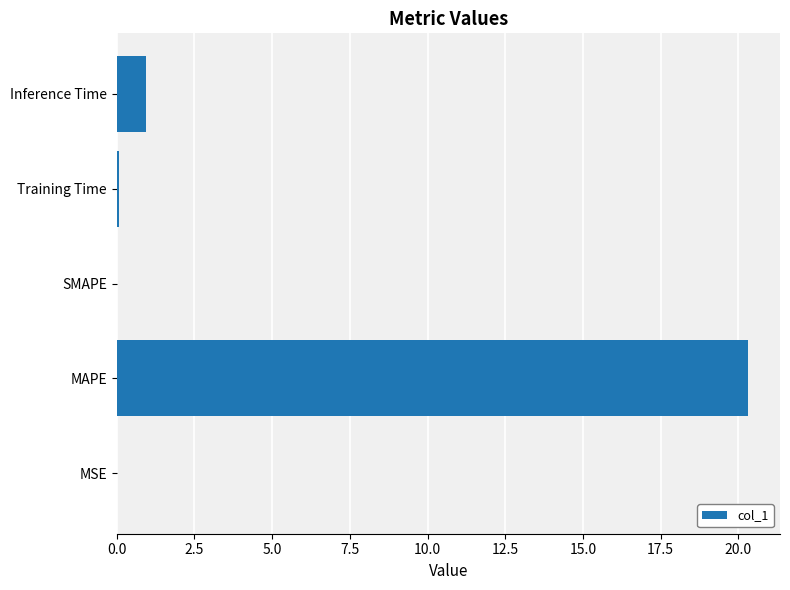

What is the greatest value displayed?

20.3